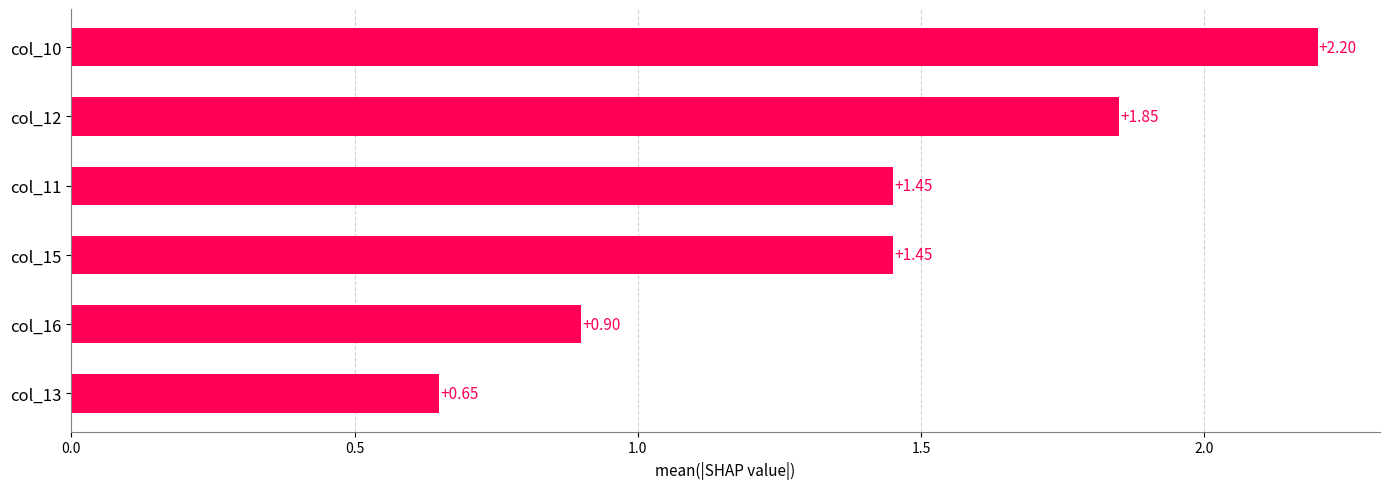

What is the sum of the values at col_16 and col_12?

2.8